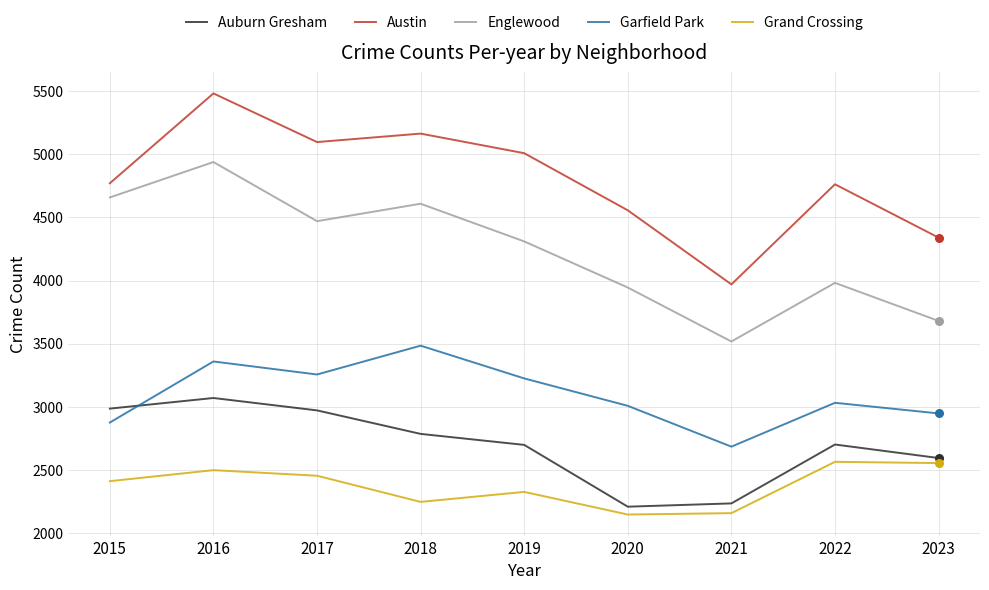

At which category is the sum across all series the highest?

2016